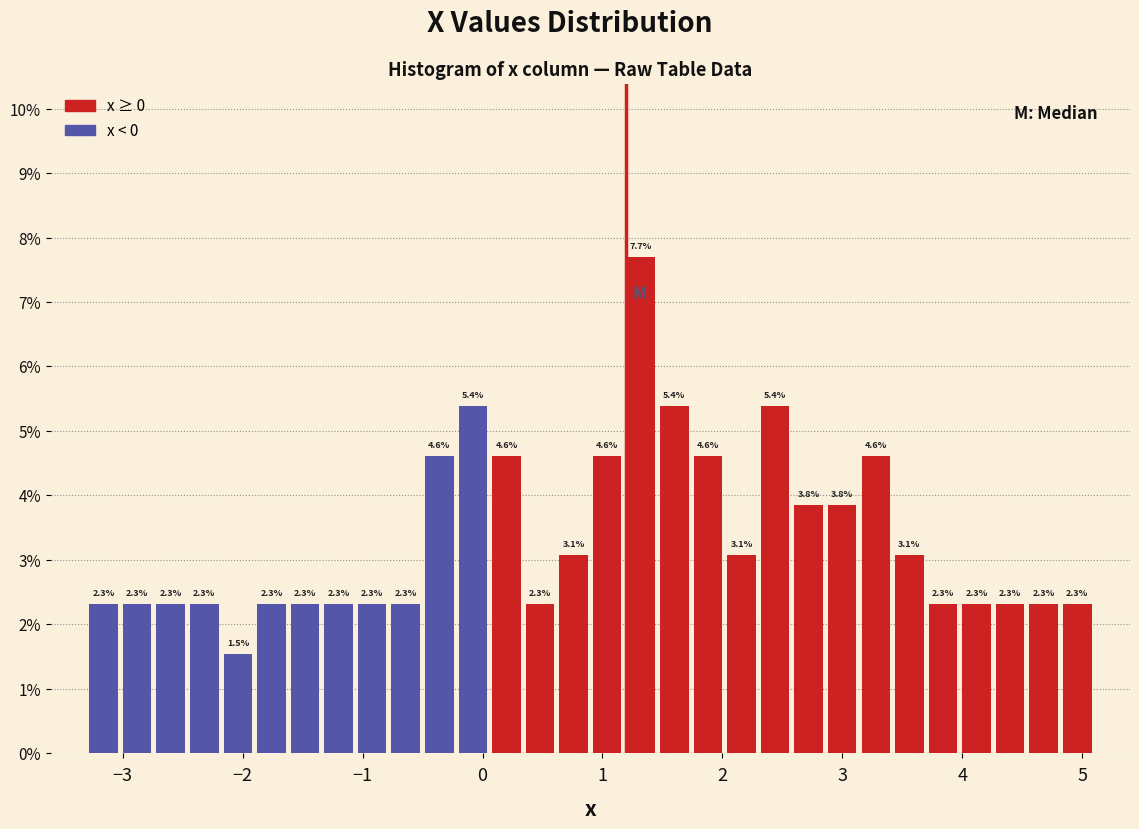

Read against the x-axis, roughly where is the centre of the tallest bar?

1.3